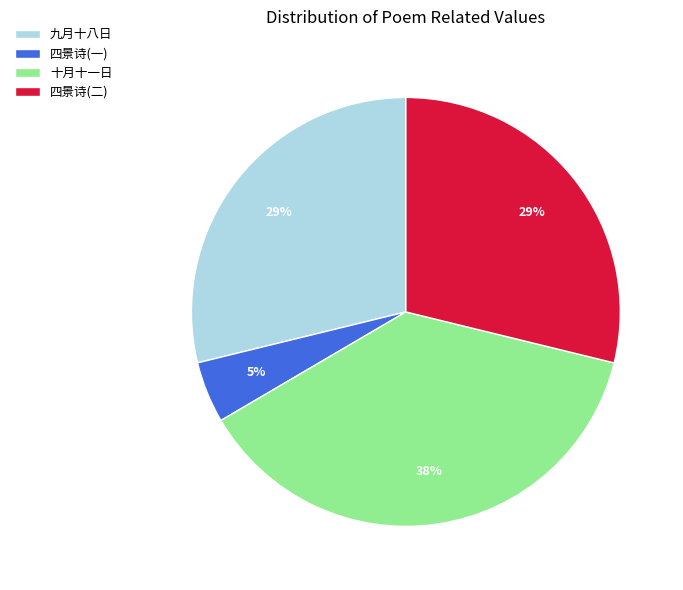

To the nearest percent, what portion does 十月十一日 represent?

38%